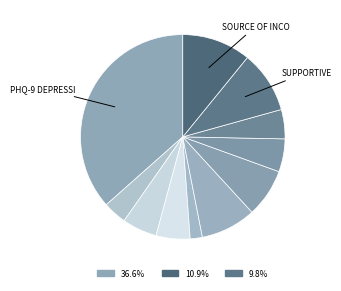

Count the number of slices in the pie.

11